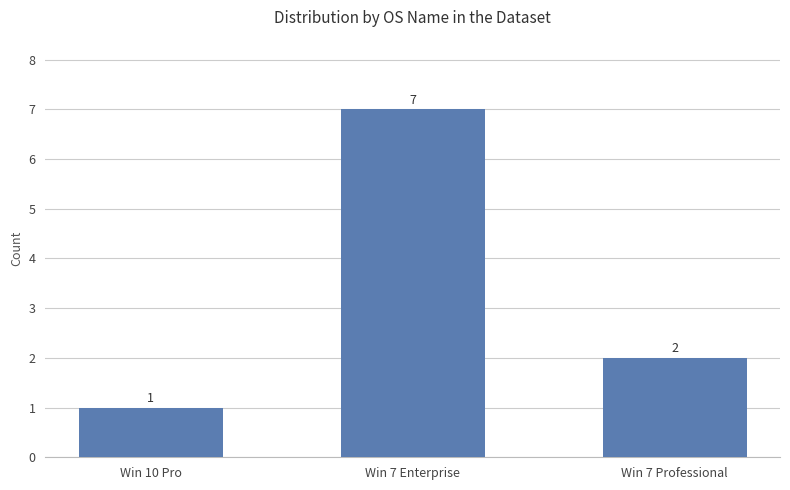

Is it true that the value at Win 7 Enterprise is 7?

True